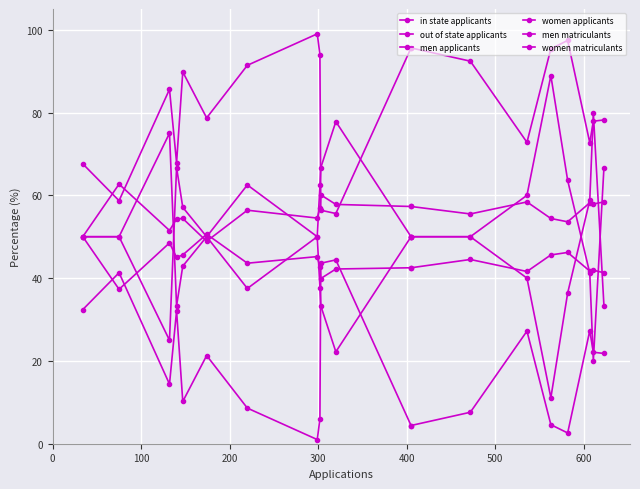

Is it true that out of state applicants equals 21.3 at 700?

False